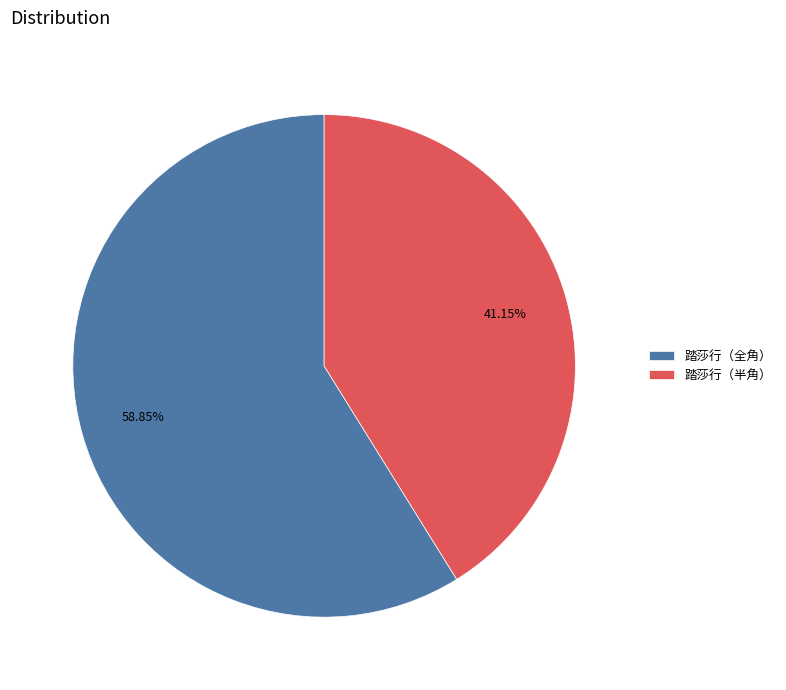

What is the smallest slice in the pie chart?

踏莎行（半角）